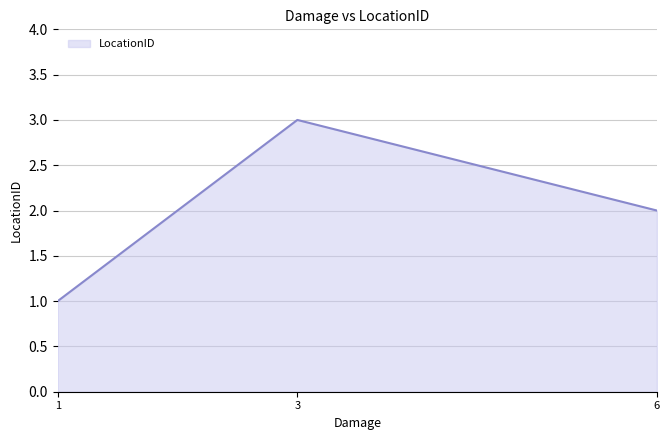

How many values are between 1 and 3?

3